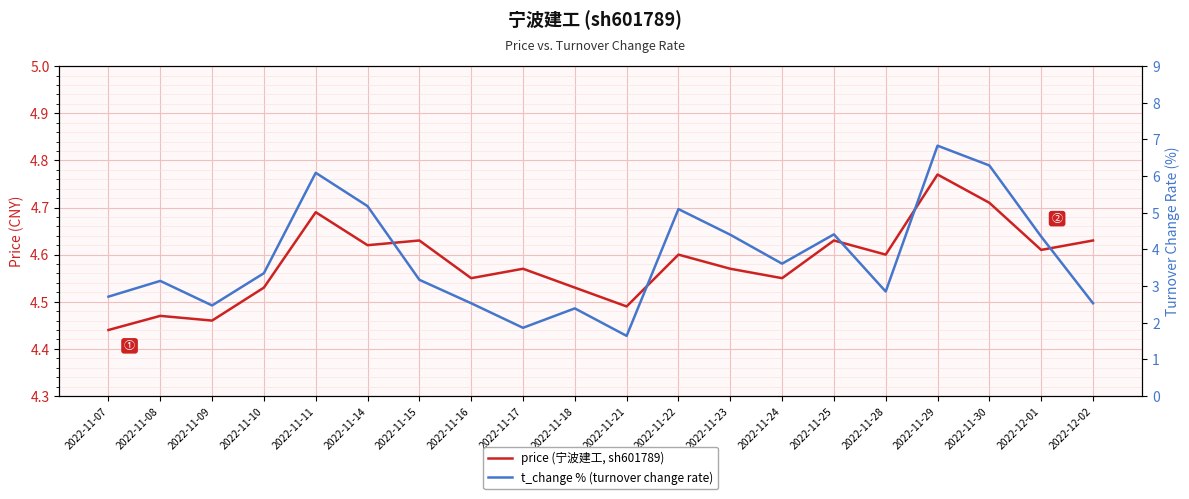

Reading left to right, list all the values displayed in this chart.

price (宁波建工, sh601789): 4.4	4.5	4.5	4.5	4.7	4.6	4.6	4.5	4.6	4.5	4.5	4.6	4.6	4.5	4.6	4.6	4.8	4.7	4.6	4.6
t_change % (turnover change rate): 2.7	3.1	2.5	3.4	6.1	5.2	3.2	2.5	1.9	2.4	1.6	5.1	4.4	3.6	4.4	2.9	6.8	6.3	4.3	2.5